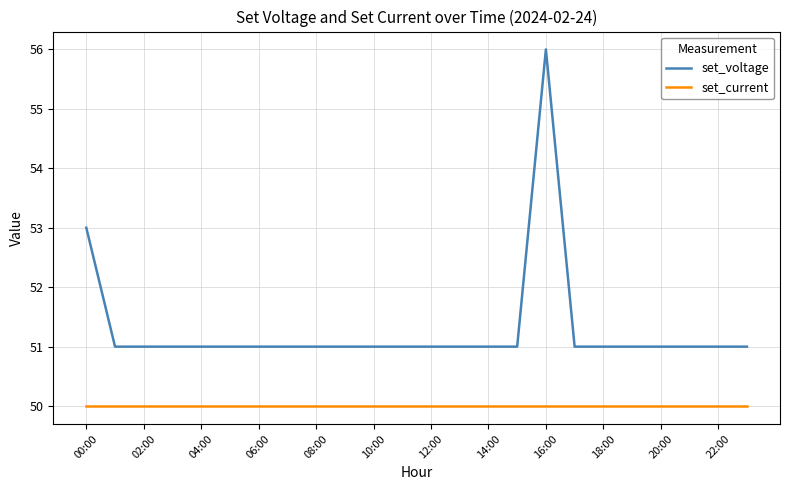

Which series has the largest range (max minus min)?

set_voltage